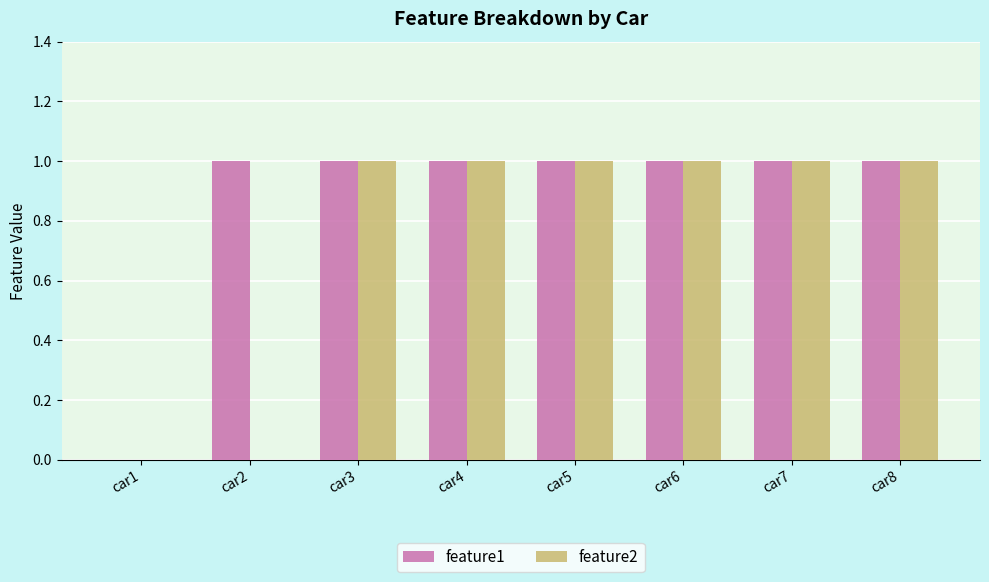

Is the value of feature2 at car2 greater than the value of feature1 at car4?

No